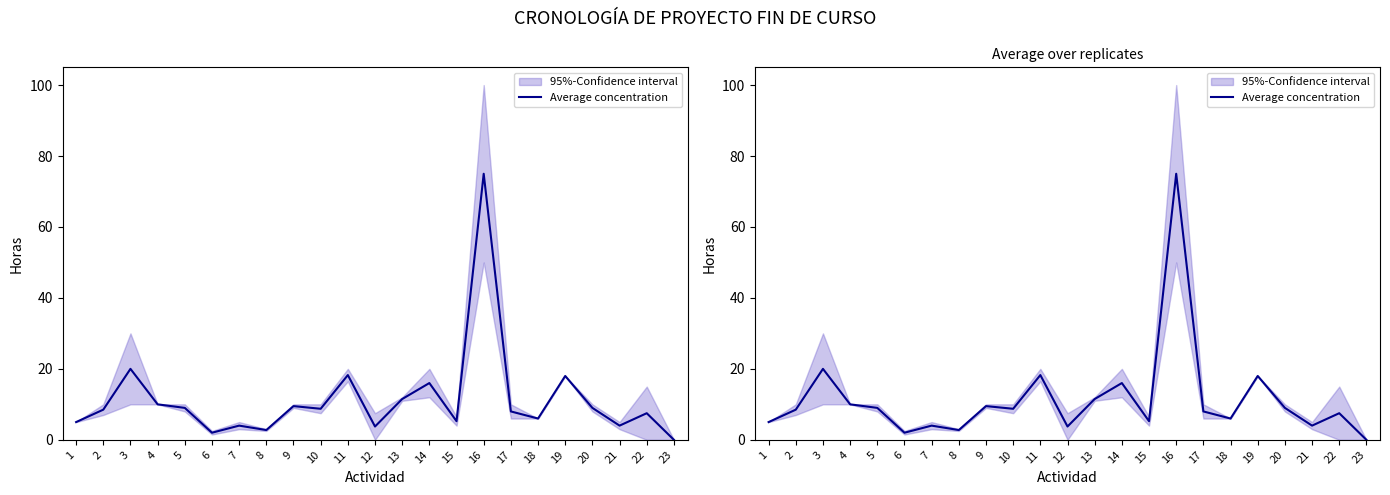

Does the chart display data point markers on the line(s)?

No